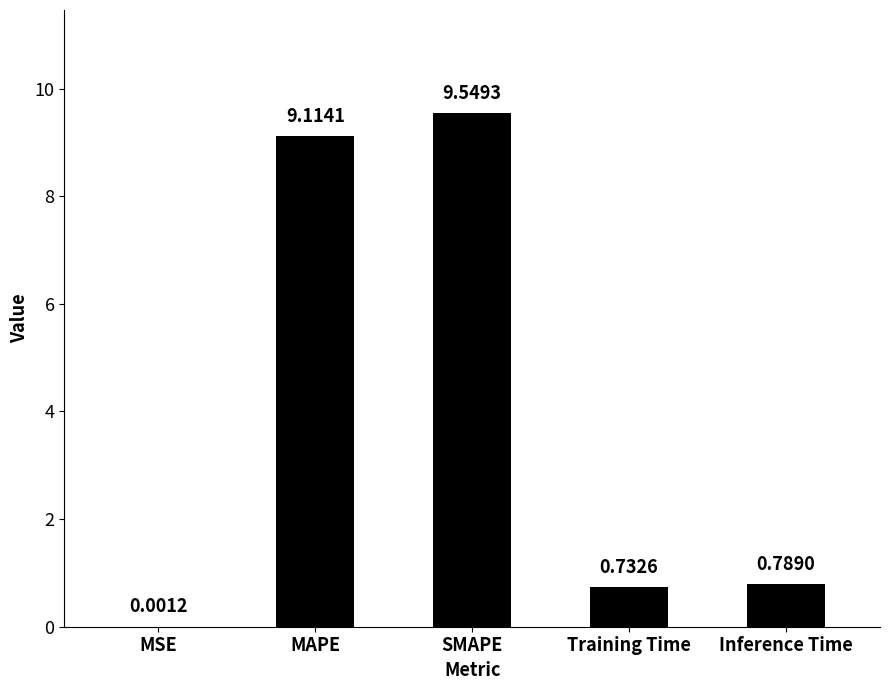

What is the average value?

4.0